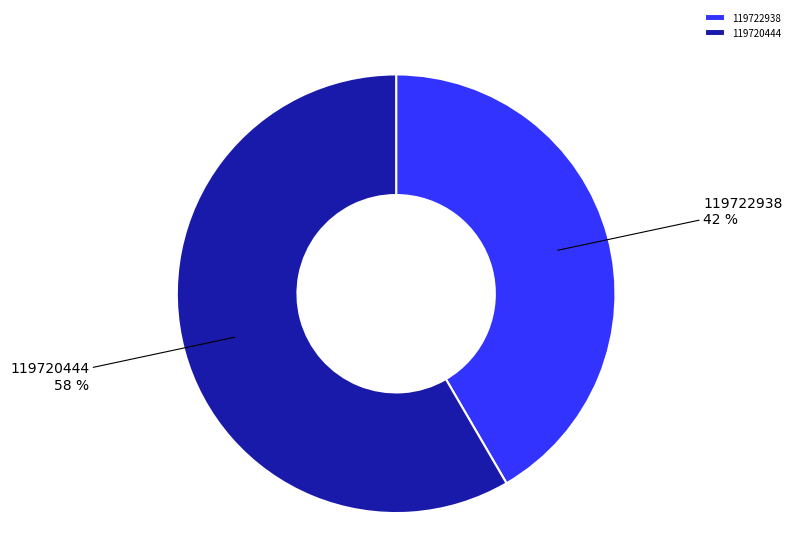

Is it true that 119720444 is 58% of the pie?

True